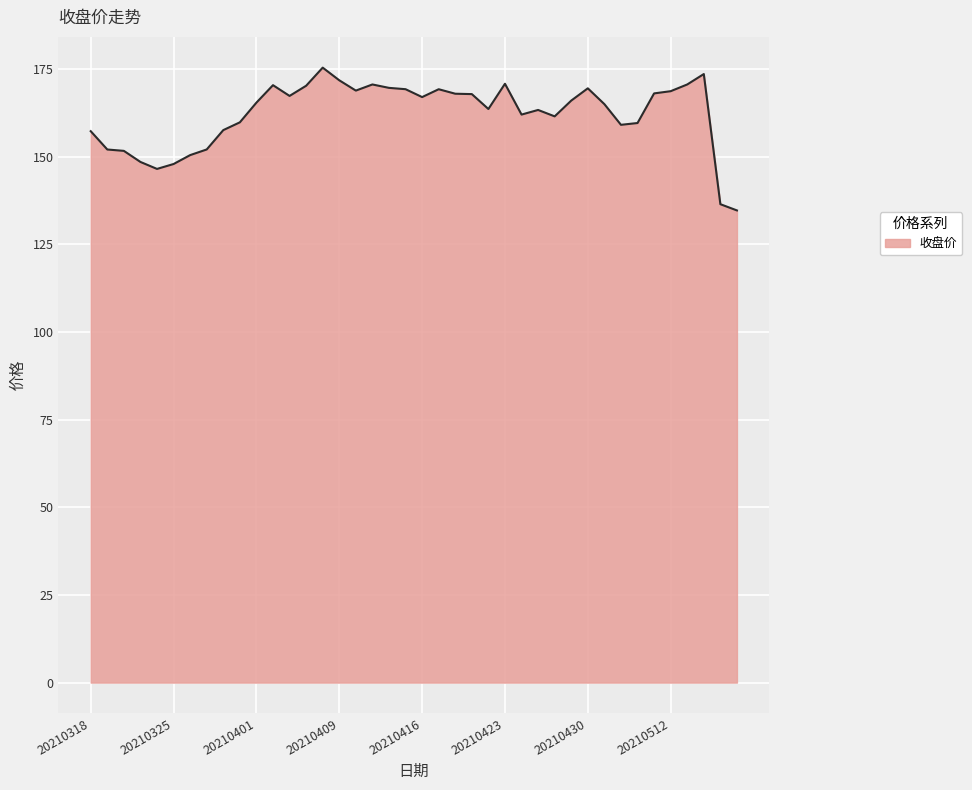

What is the smallest value displayed?

134.7